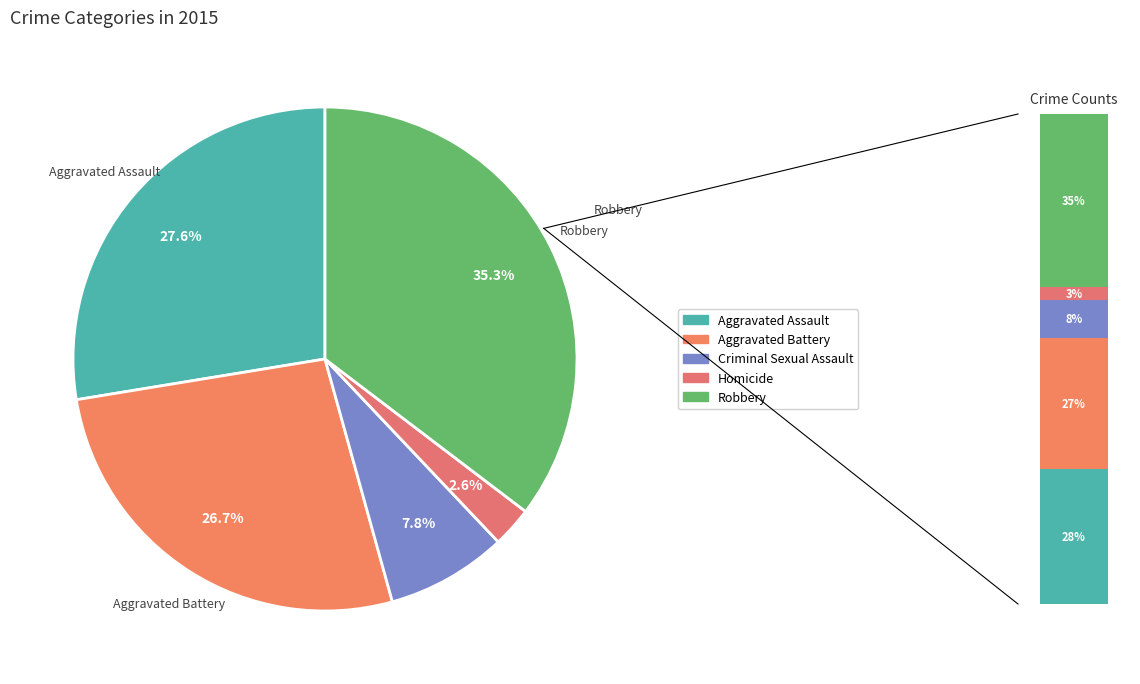

To the nearest percent, what is the average slice percentage?

20%